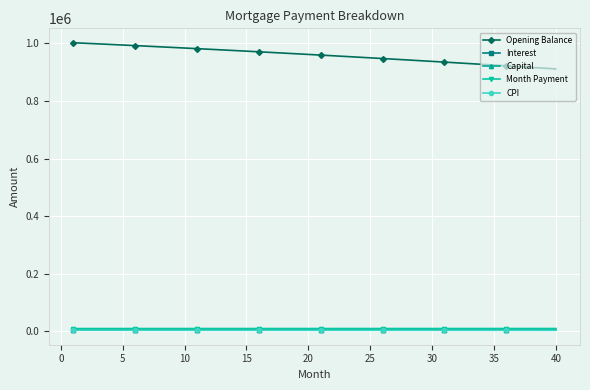

Which series has the largest range (max minus min)?

Opening Balance